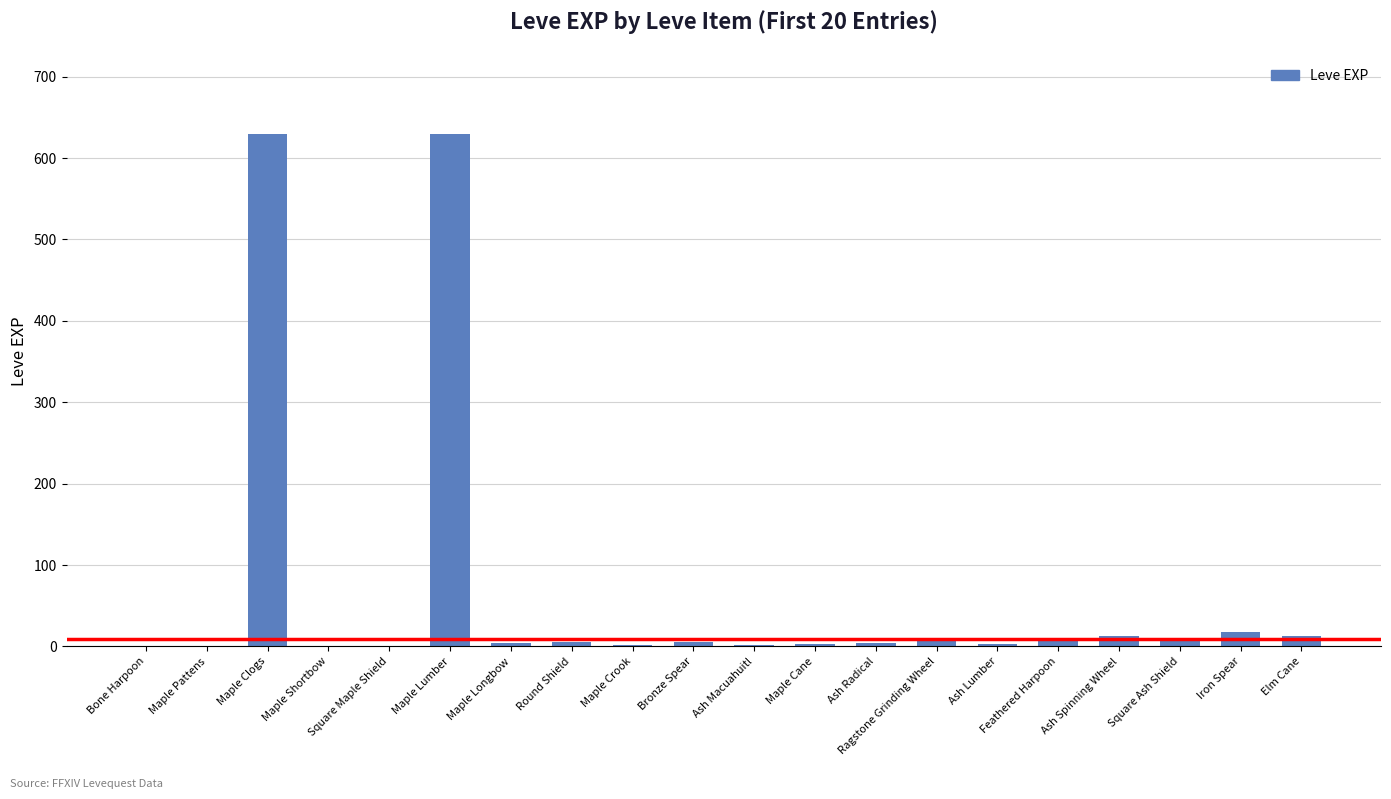

Between Maple Cane and Iron Spear, which is larger?

Iron Spear